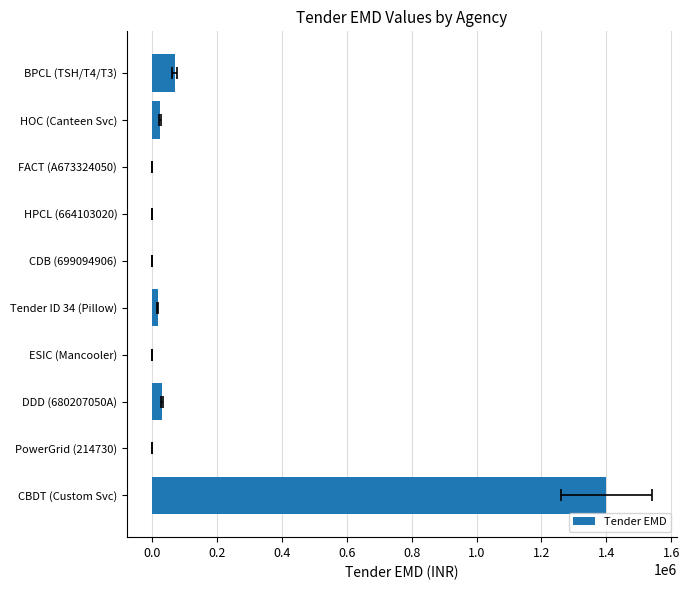

How many bars are there in total?

10